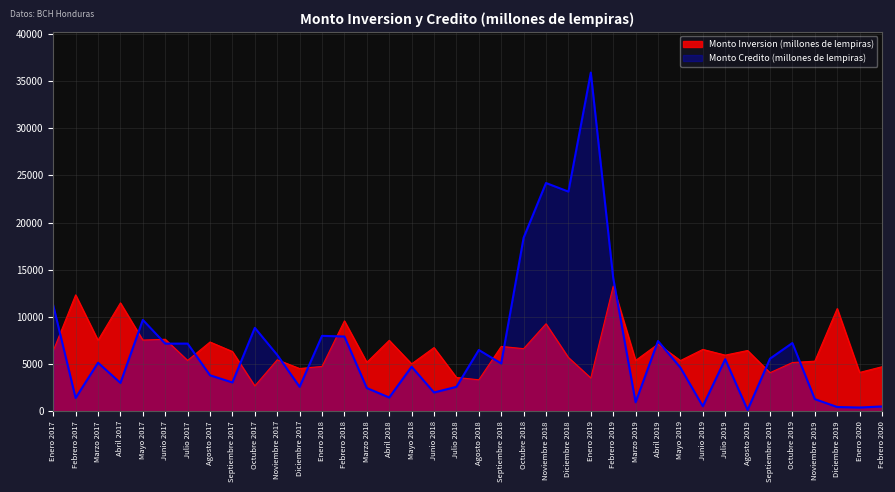

How many lines are shown in the chart?

2